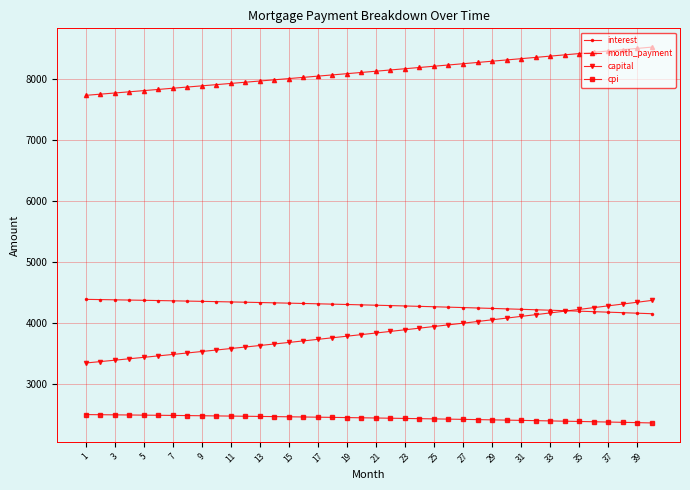

How many distinct data groups are displayed?

4